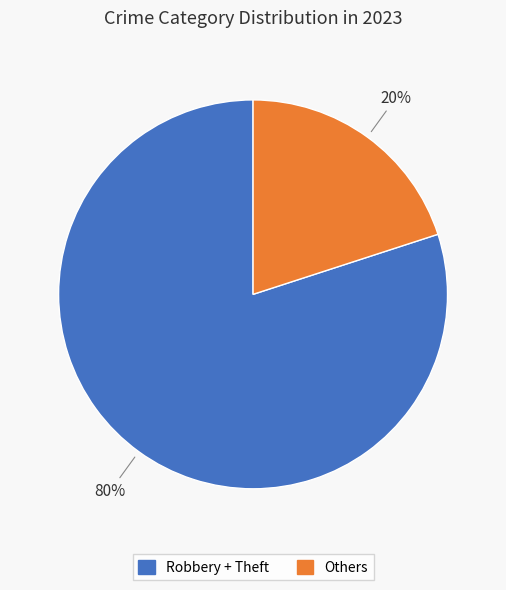

To the nearest percent, what is the difference between the largest and smallest slice percentages?

60%